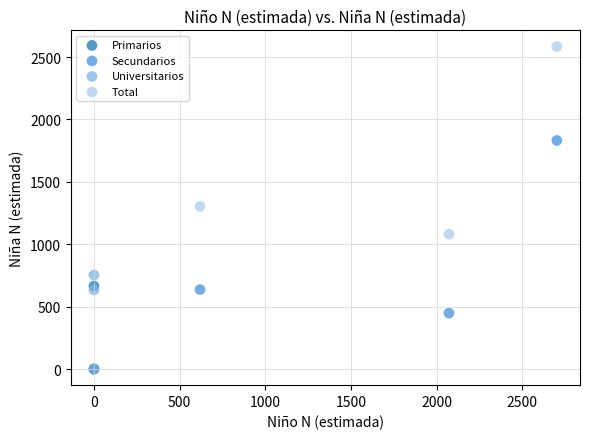

Which series contains the highest Y value?

Total